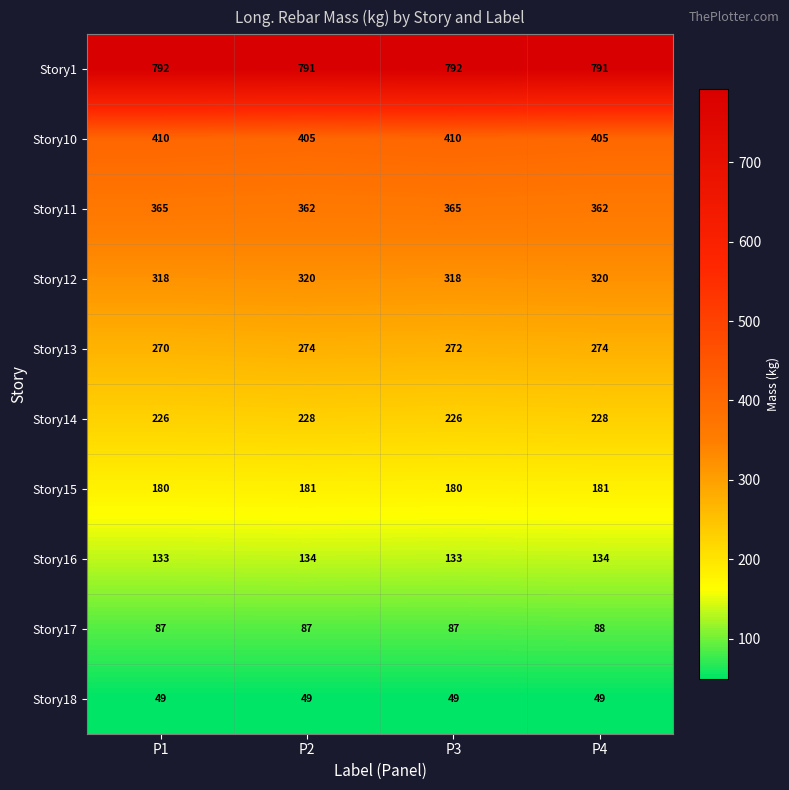

Read the Story17 value at P3.

87